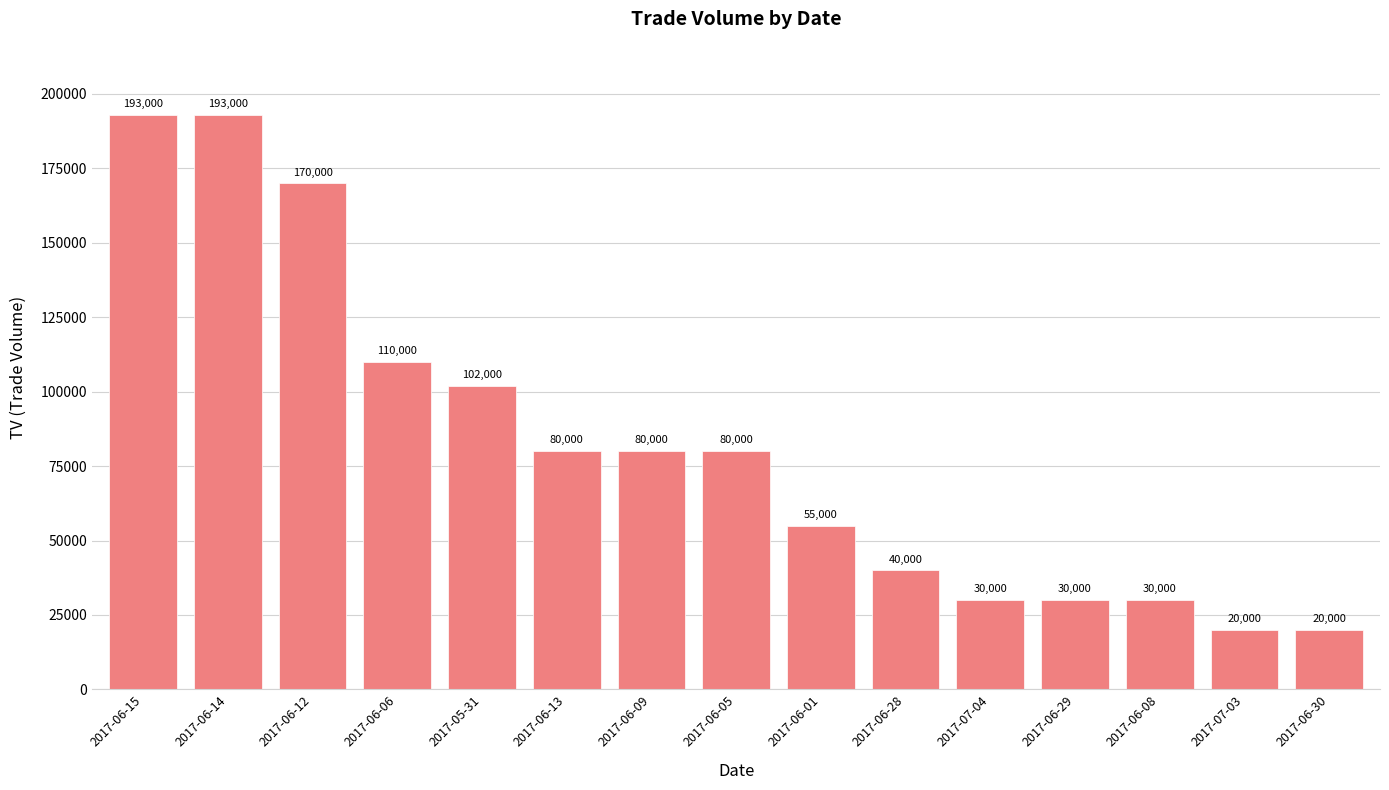

At which label does the data first exceed 80000?

2017-06-15